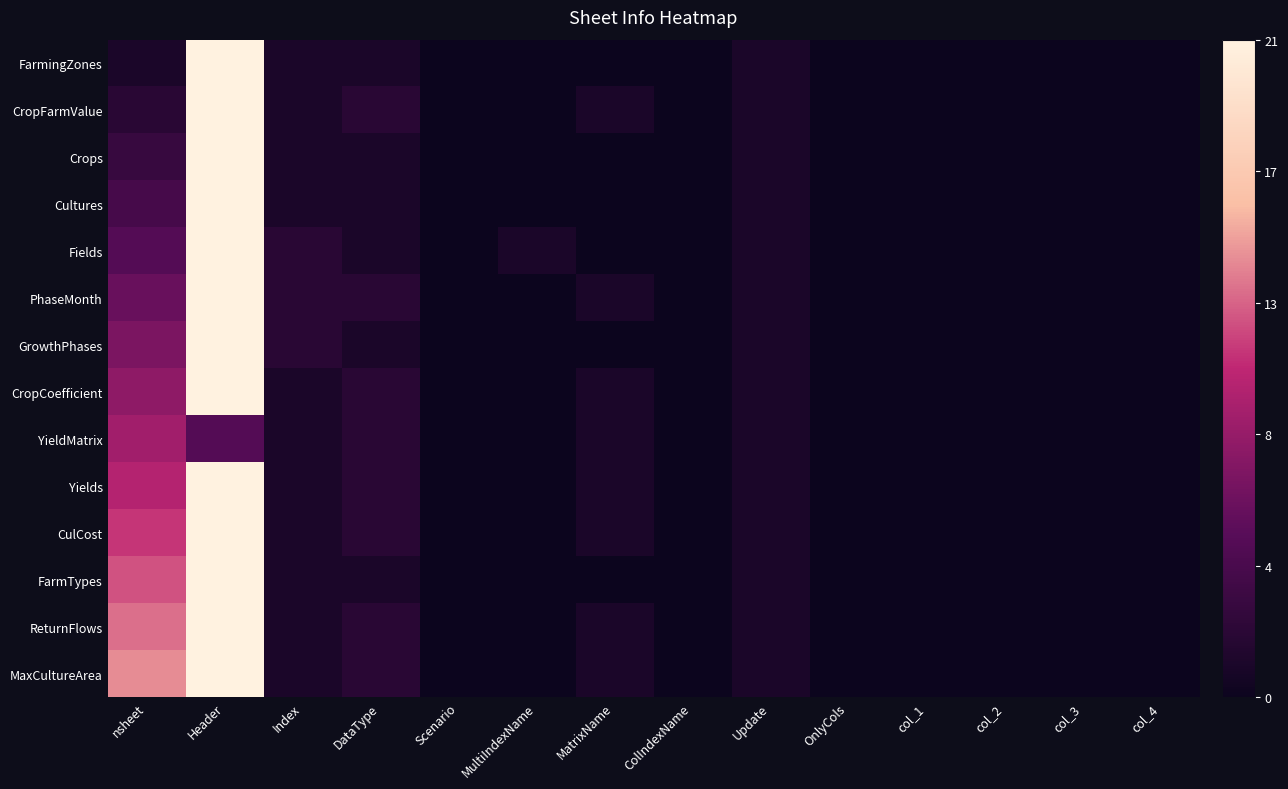

Which series has the largest total across all categories?

MaxCultureArea